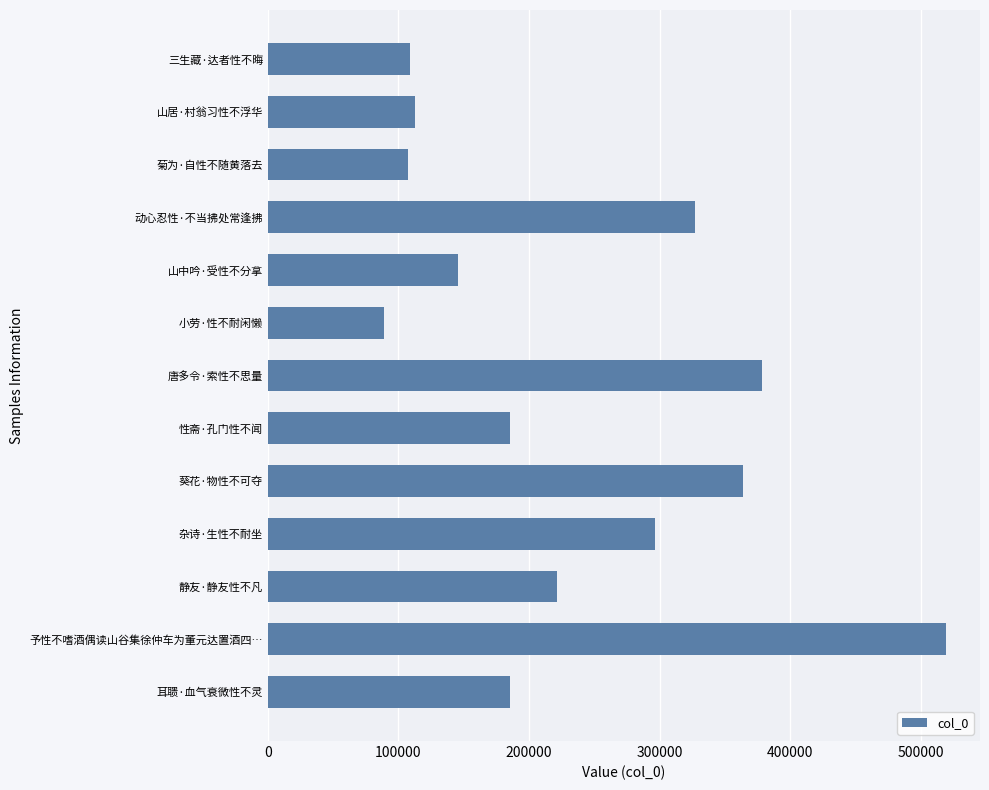

What is the sum of all values?

3040370